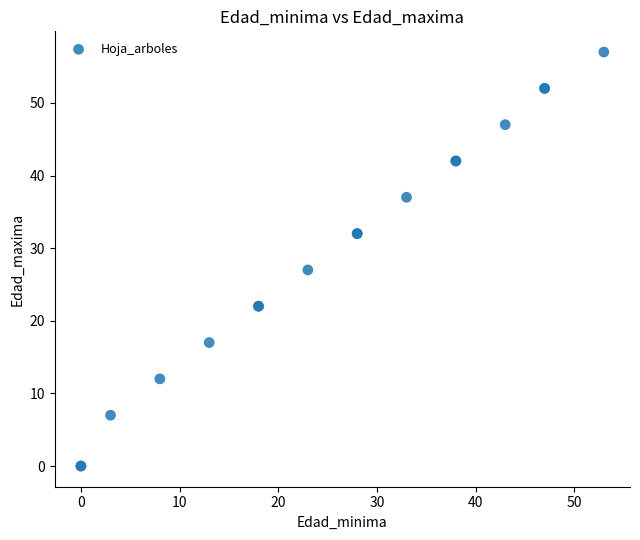

What Y value in the scatter plot is closest to 28?

27